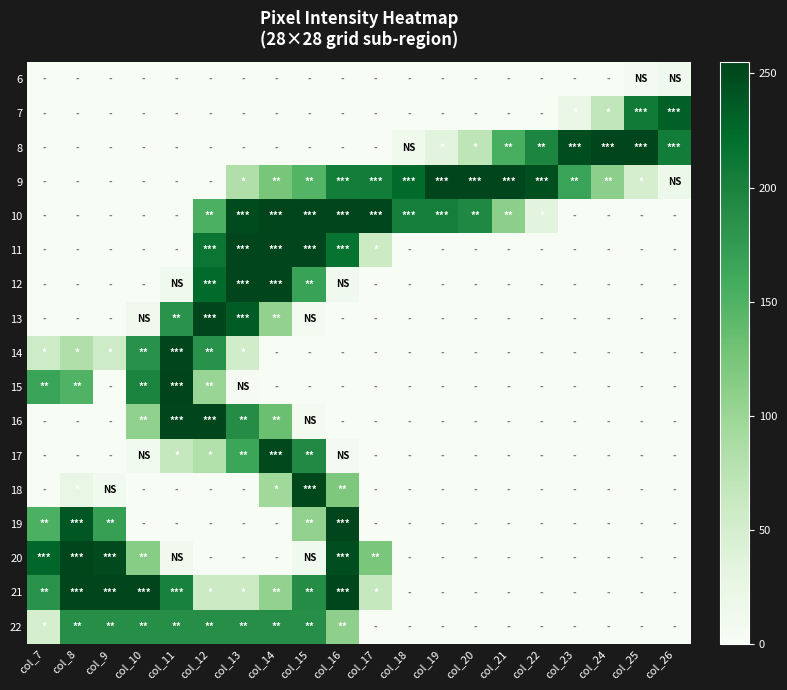

What is the maximum value shown in the chart?

255